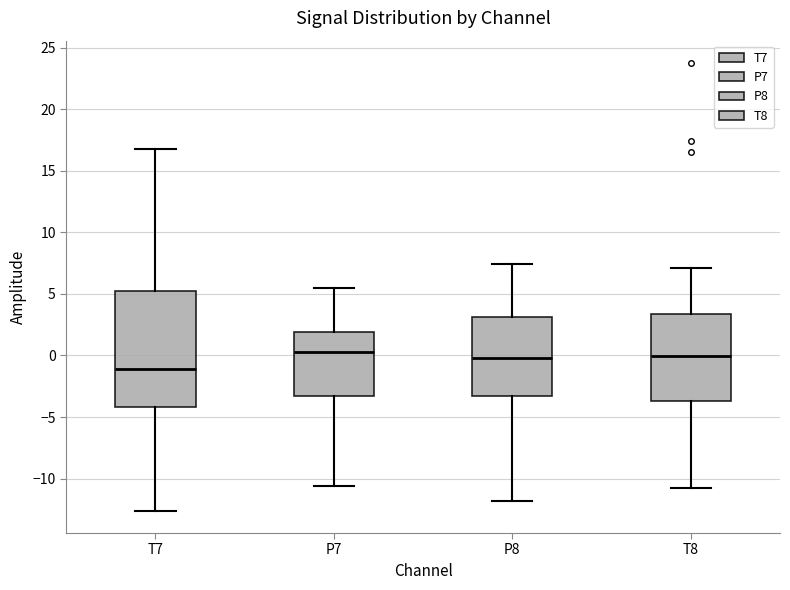

Where does the lower whisker of the box for T7 end on the y-axis? The values are not printed on the chart, so give them approximately, as read against the axis.

-12.5